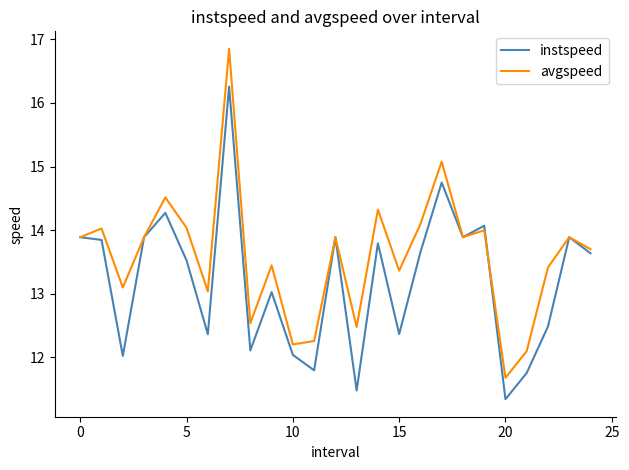

List the series in order of their overall mean, highest first.

avgspeed, instspeed